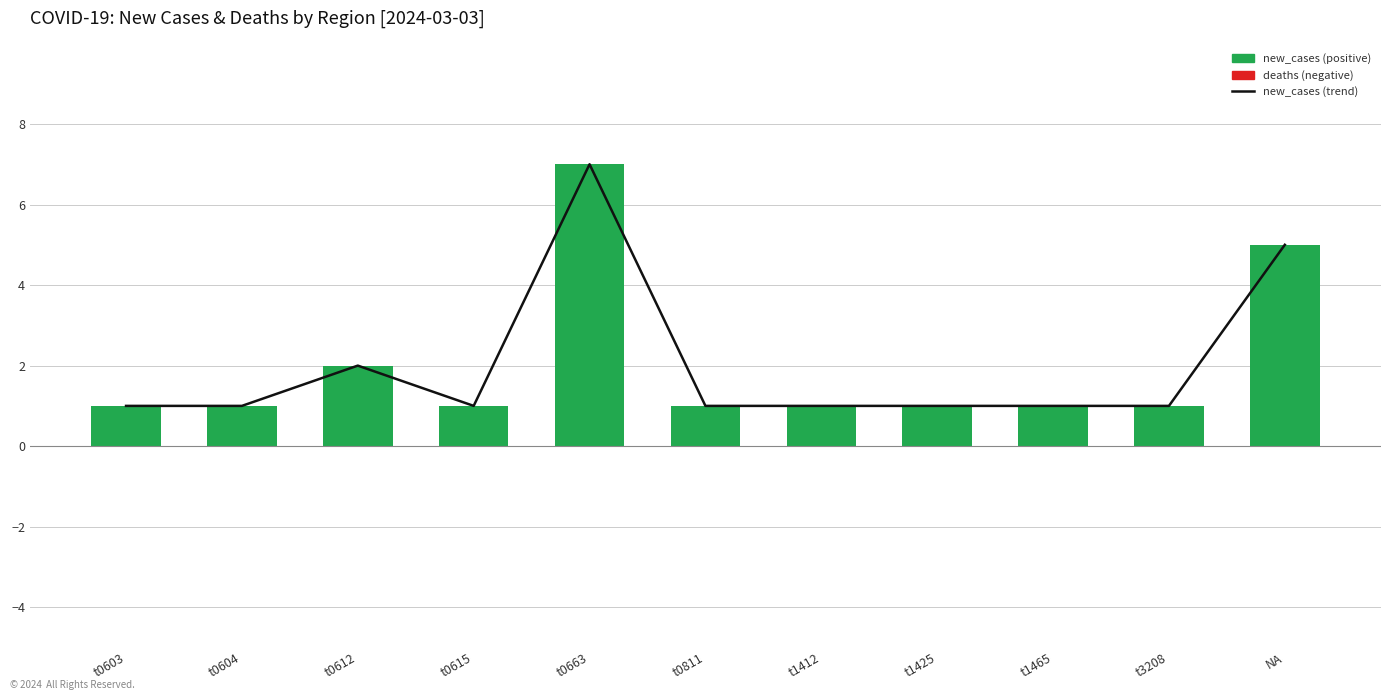

What is the sum of the new_cases (trend) values at t0612 and t1412?

3